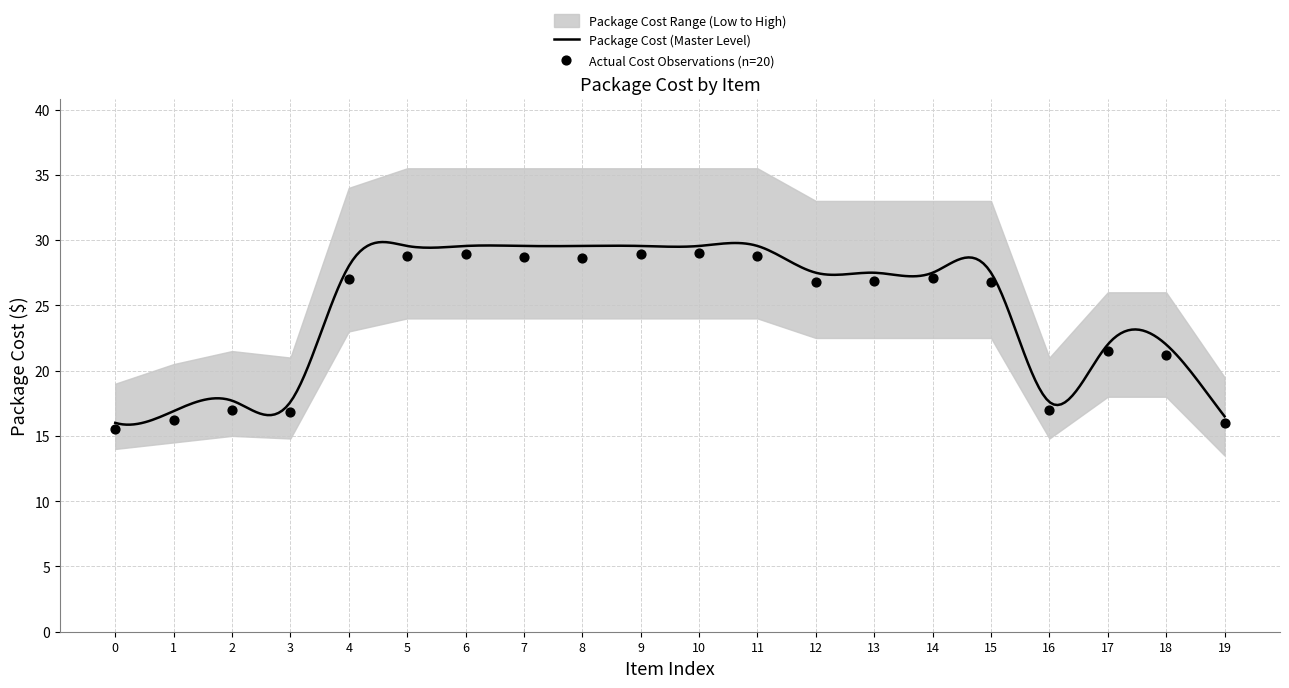

What is the maximum value for Package Cost (Master Level)?

29.8